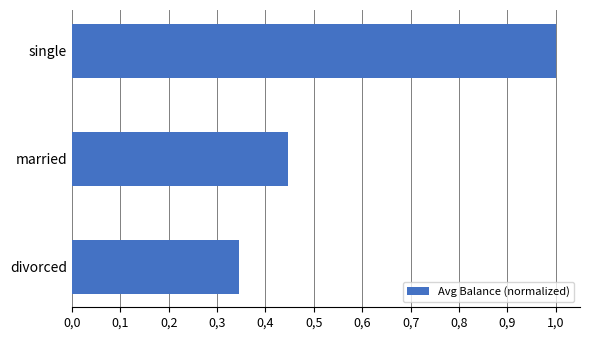

At which category does the chart reach its minimum across all series?

divorced